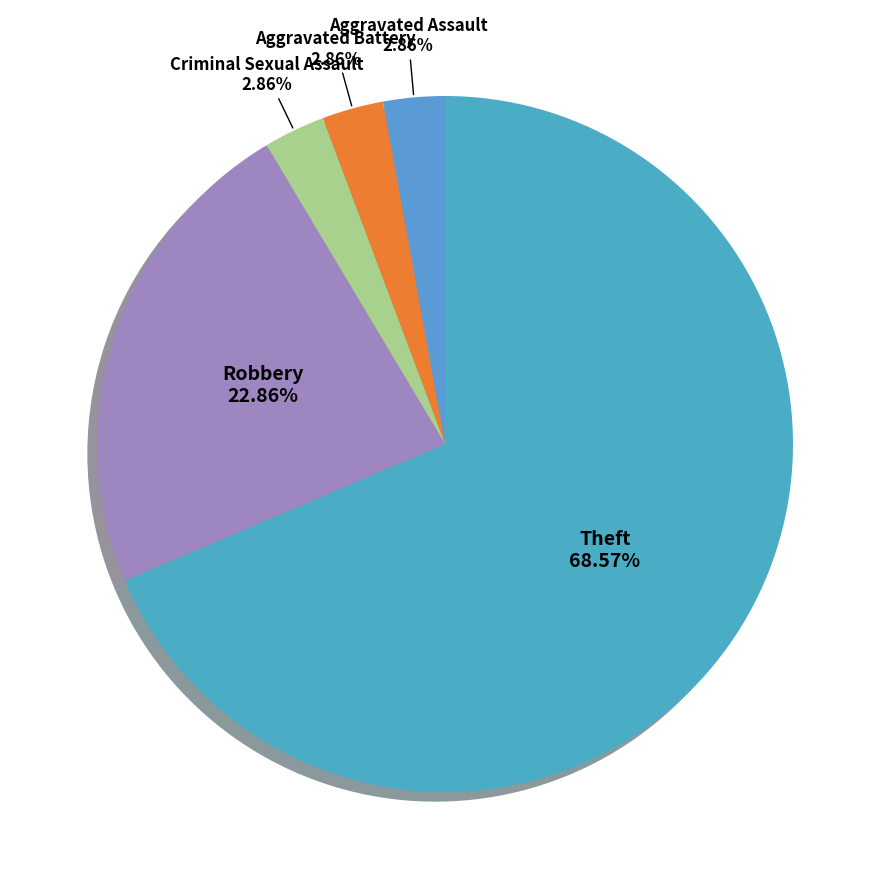

How many segments does this pie chart have?

5